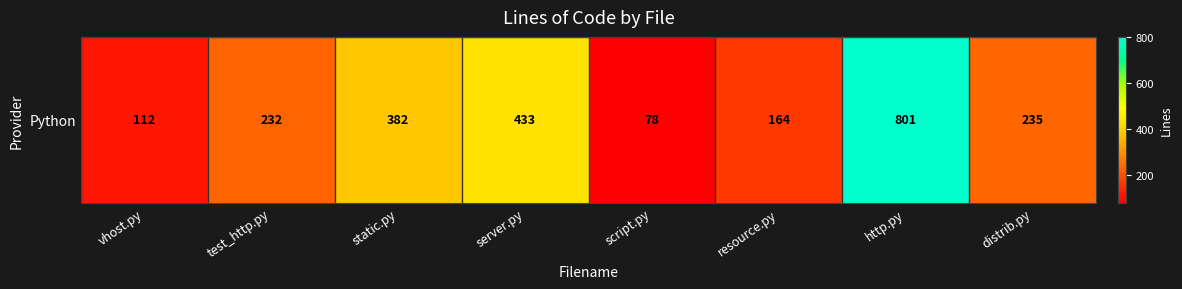

What is the change in value from vhost.py to http.py?

+689